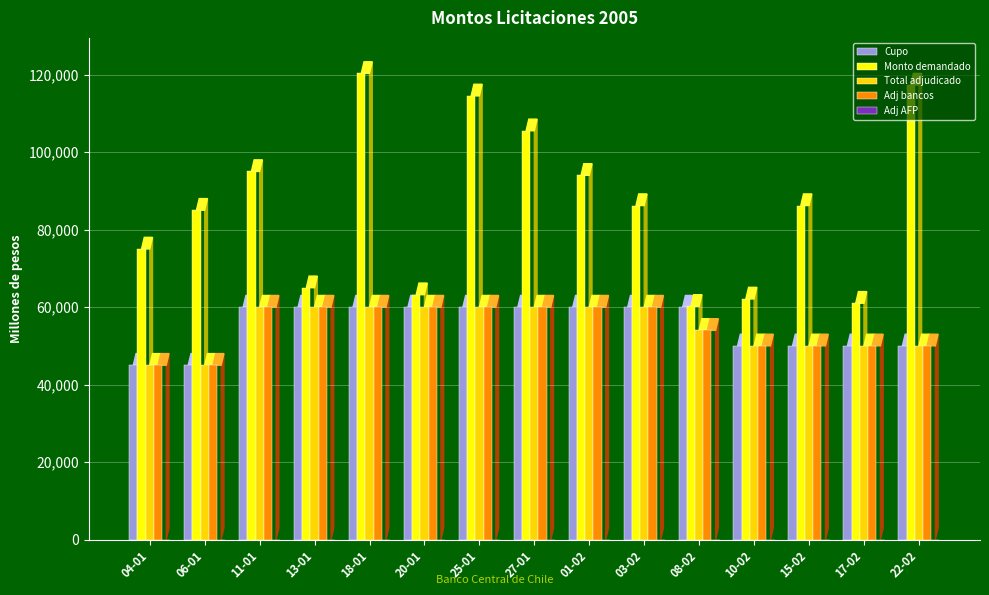

Count the number of data series in this chart.

4